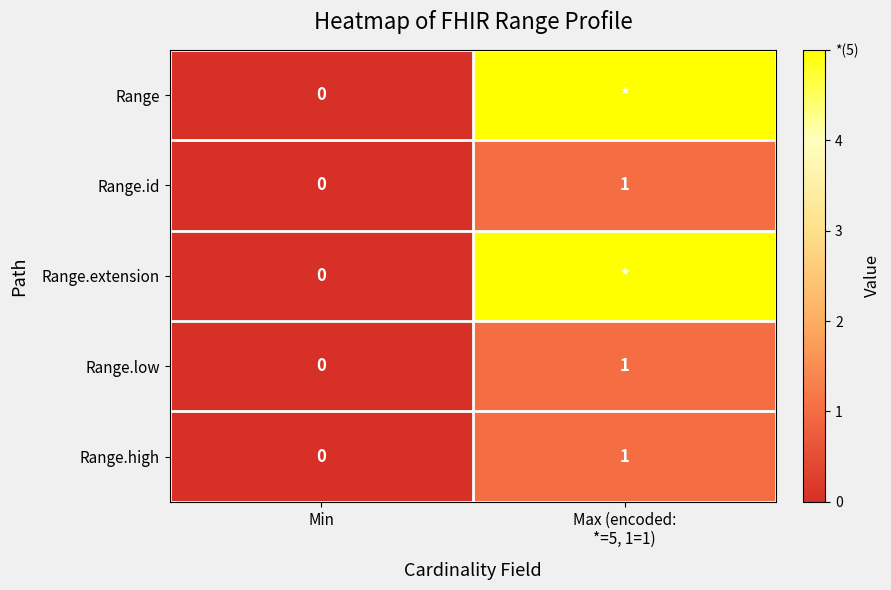

The value of Range.high at Min is 0. True or false?

True